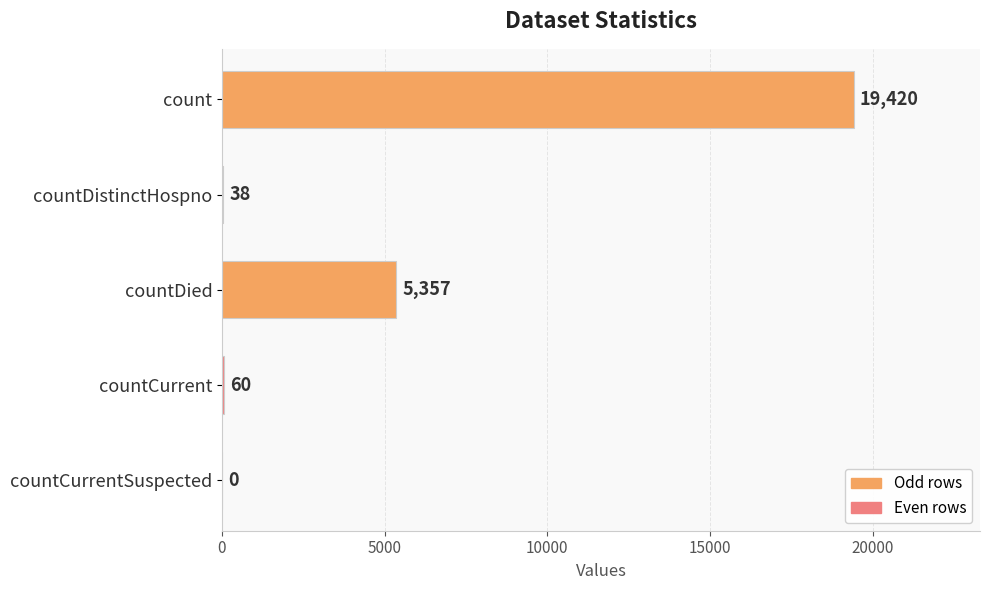

What is the greatest value displayed?

19420